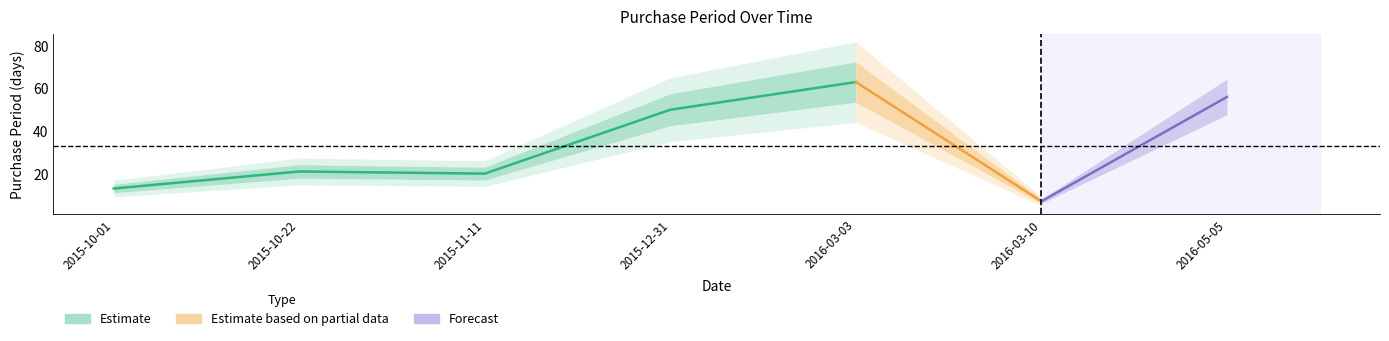

Is it true that the value at 2015-10-01 is 7?

False